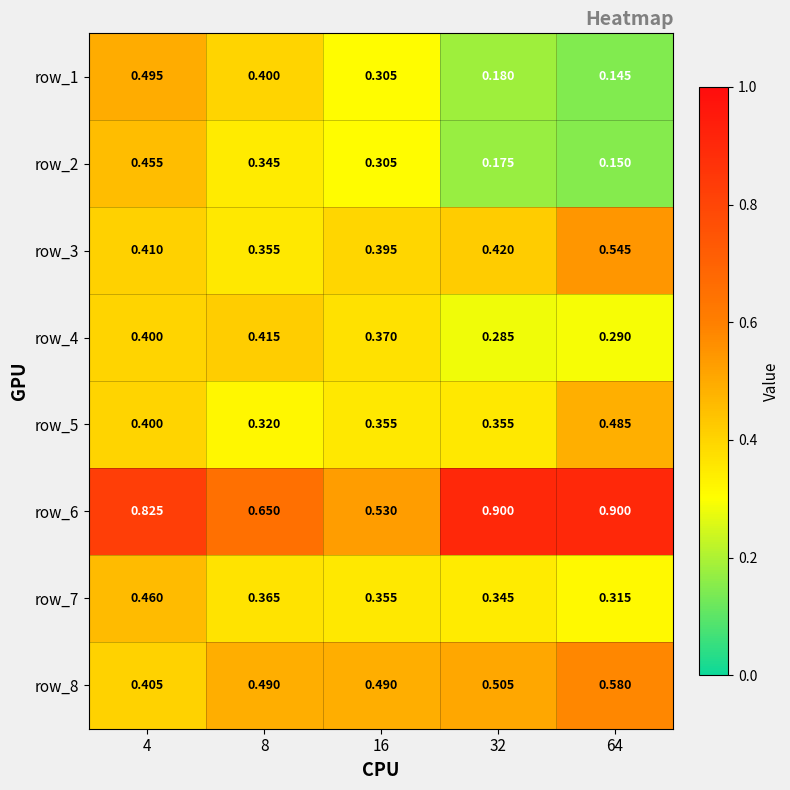

Is the value of row_2 at 4 greater than the value of row_6 at 64?

No